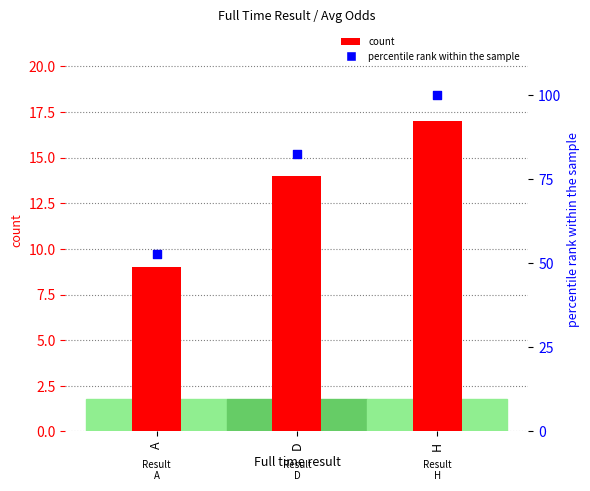

Is the value of percentile rank within the sample at A greater than the value of count at A?

Yes